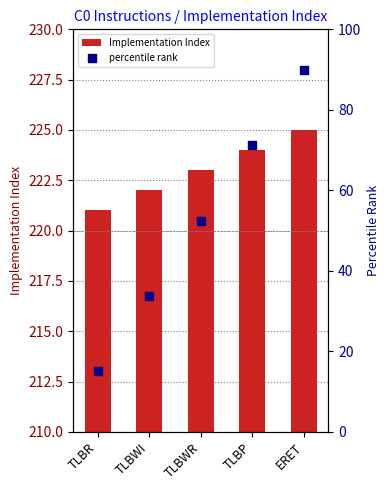

Which series has the largest Y range (max minus min)?

percentile rank